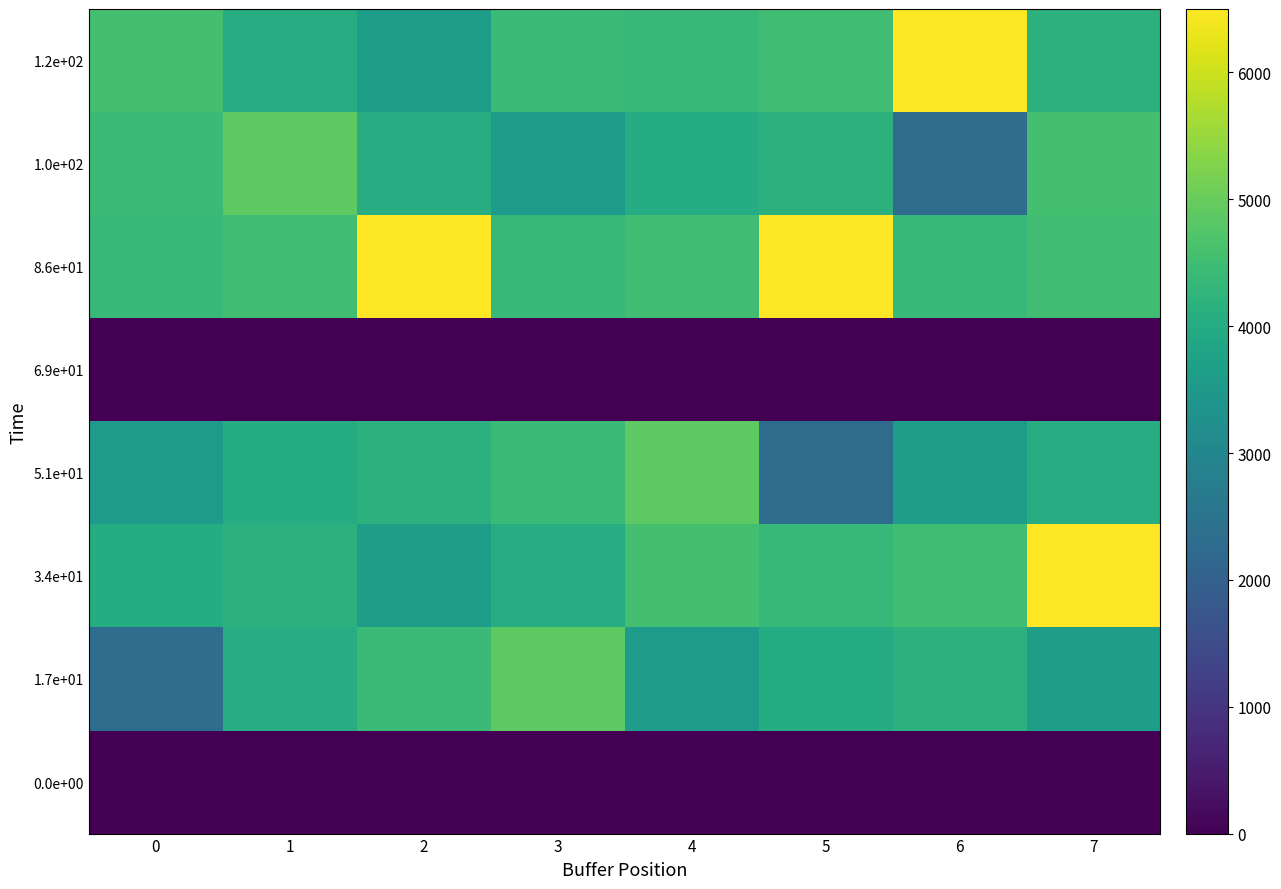

List the series in order of their peak value, lowest first.

0.0e+00, 6.9e+01, 1.7e+01, 5.1e+01, 1.0e+02, 3.4e+01, 8.6e+01, 1.2e+02